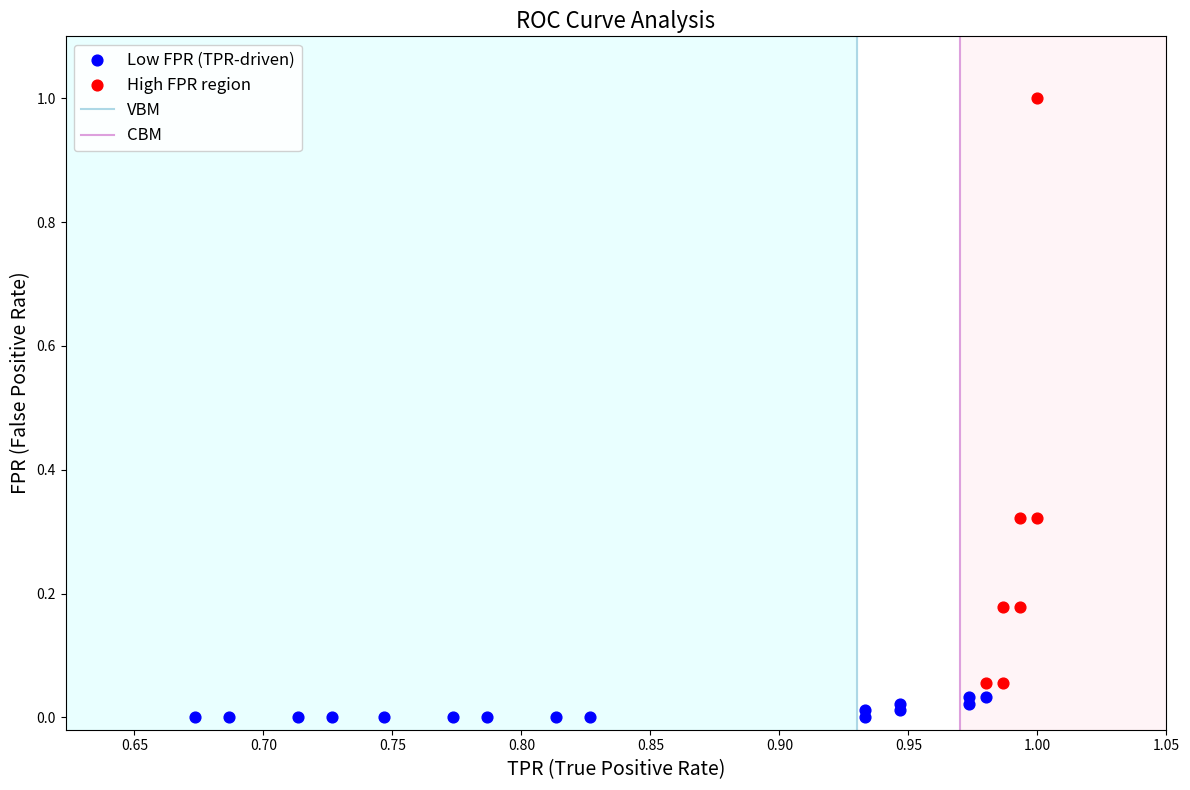

Which series reaches the minimum Y coordinate?

Low FPR (TPR-driven)